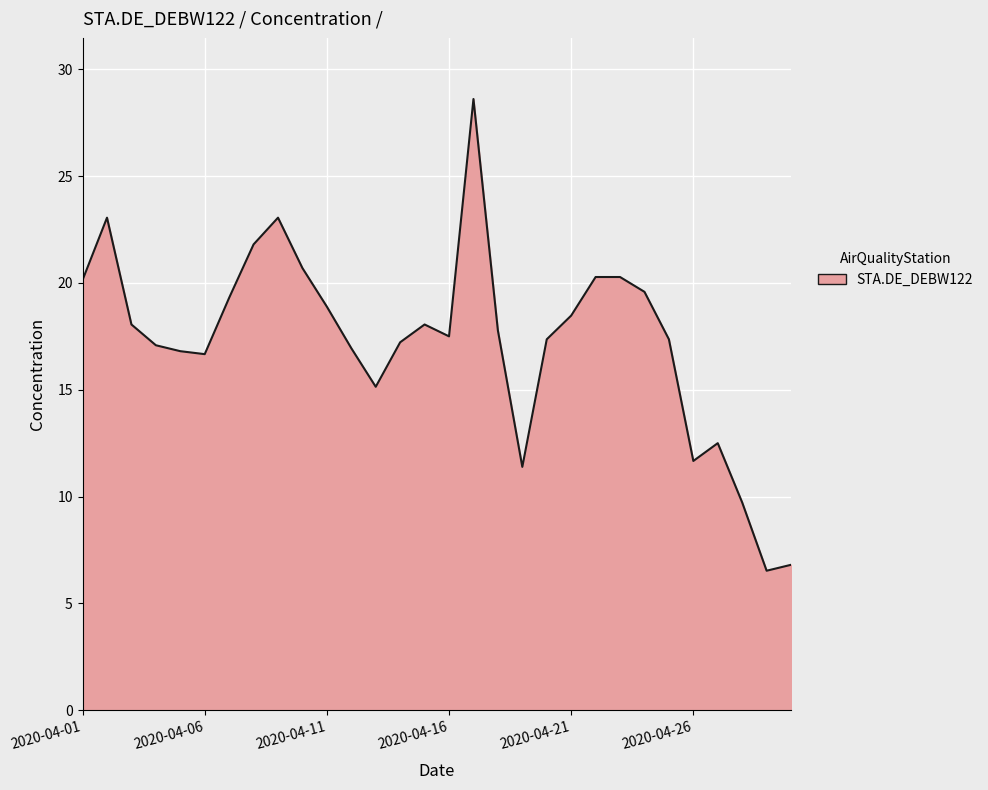

What is the greatest value displayed?

28.6